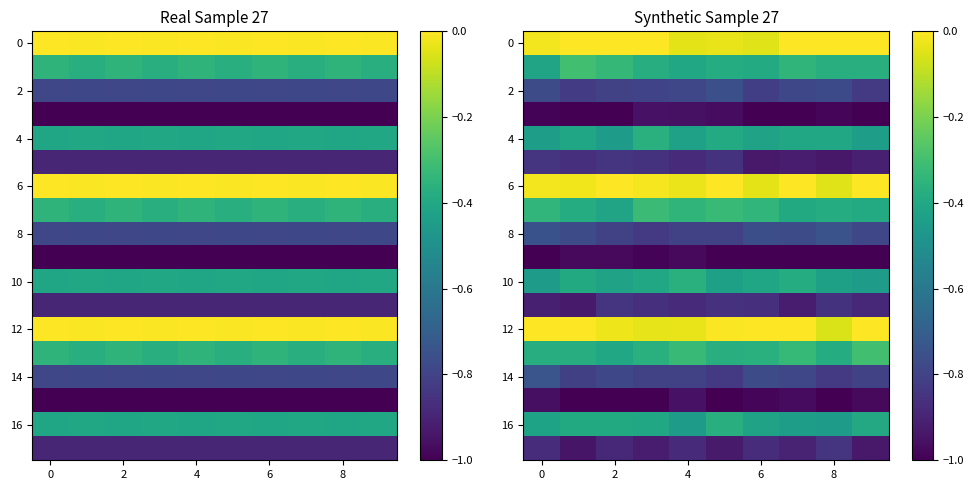

What is the difference between the second highest and second lowest values in the 16 series?

0.1